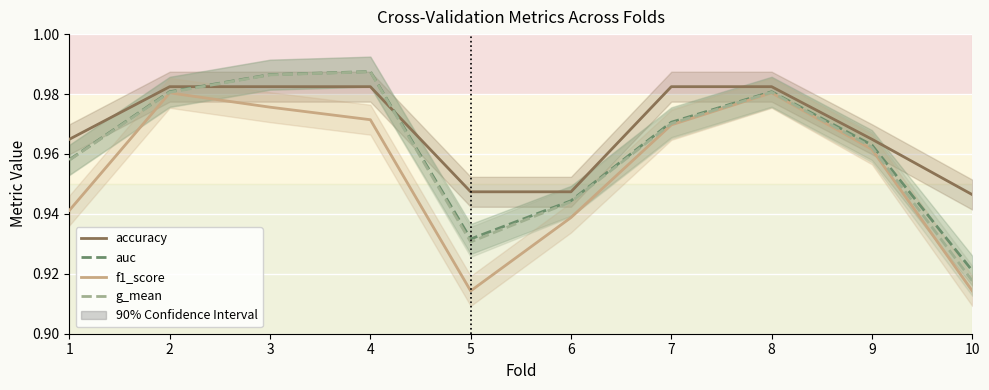

What is the sum of the f1_score values at 6 and 10?

1.9